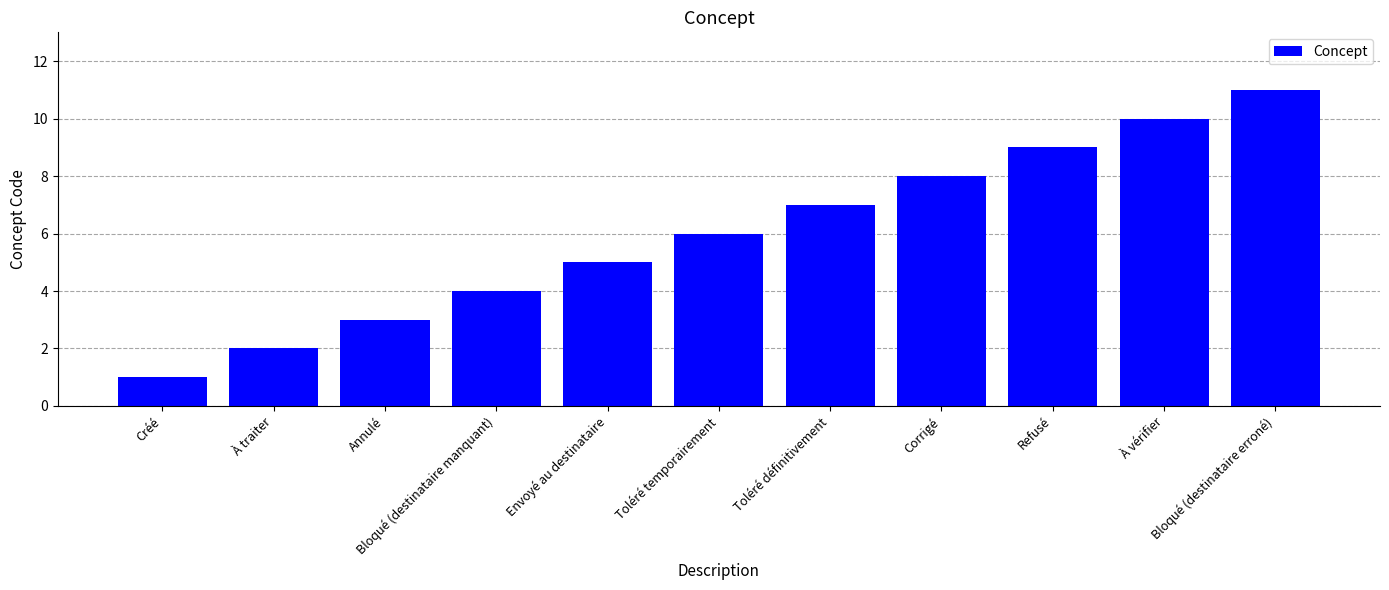

How many values are between 3 and 9?

7